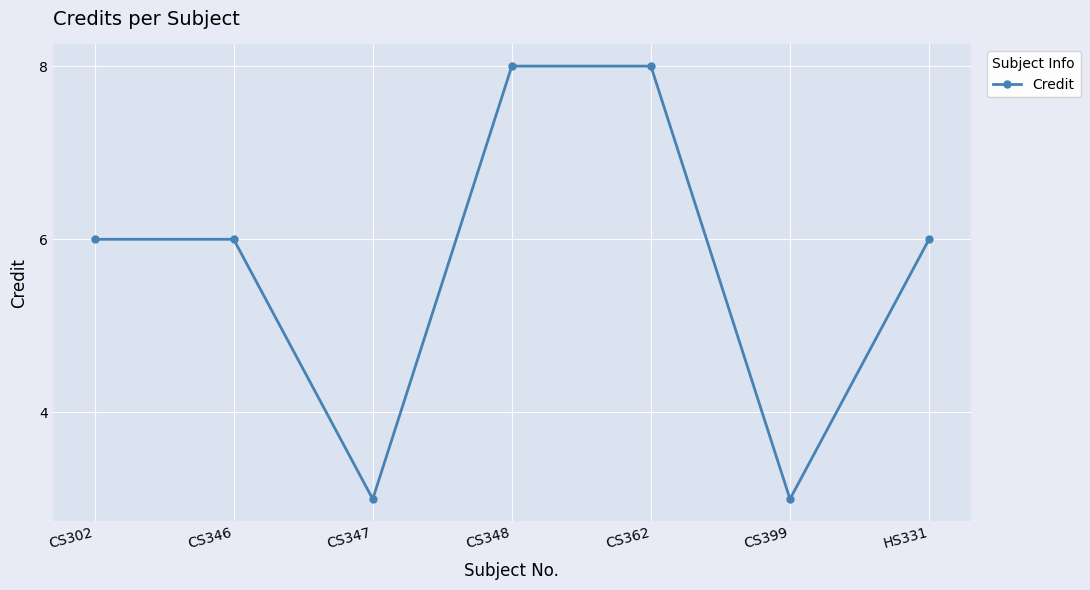

What is the smallest value displayed?

3